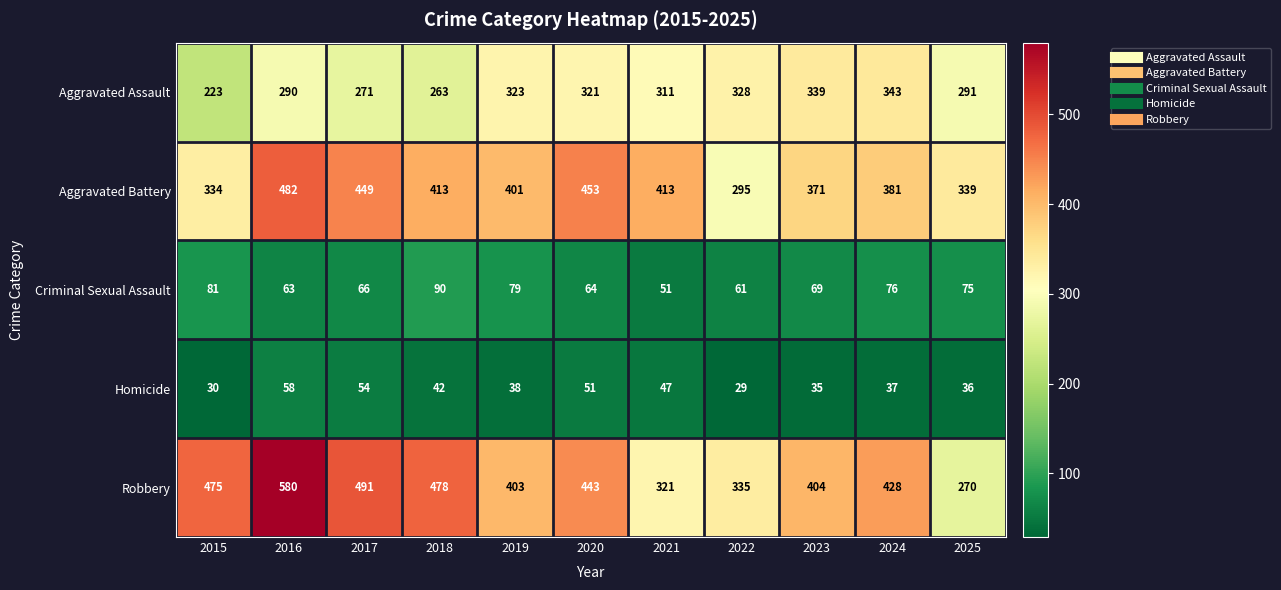

Which series has the widest spread of values?

Robbery